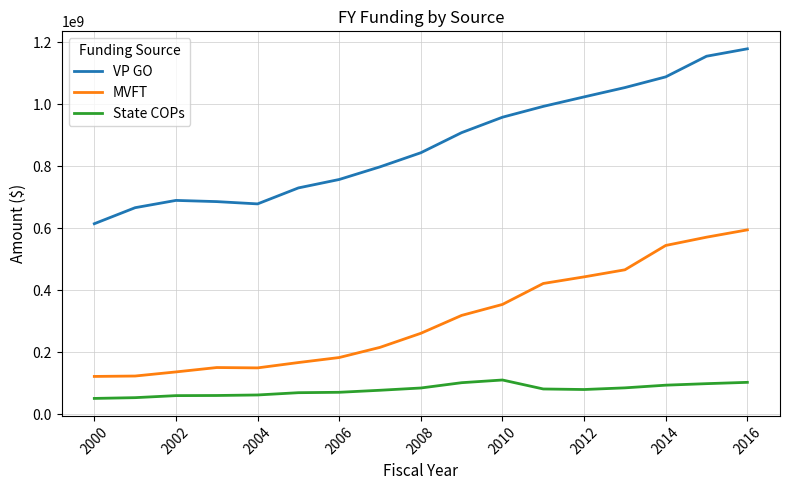

True or false: MVFT and State COPs cross at least once.

False